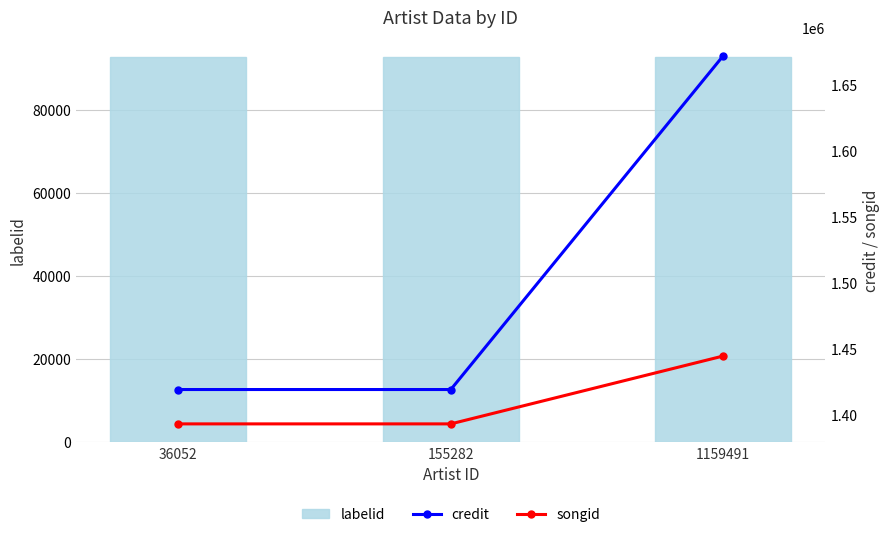

Which series changed the most between 36052 and 1159491?

credit